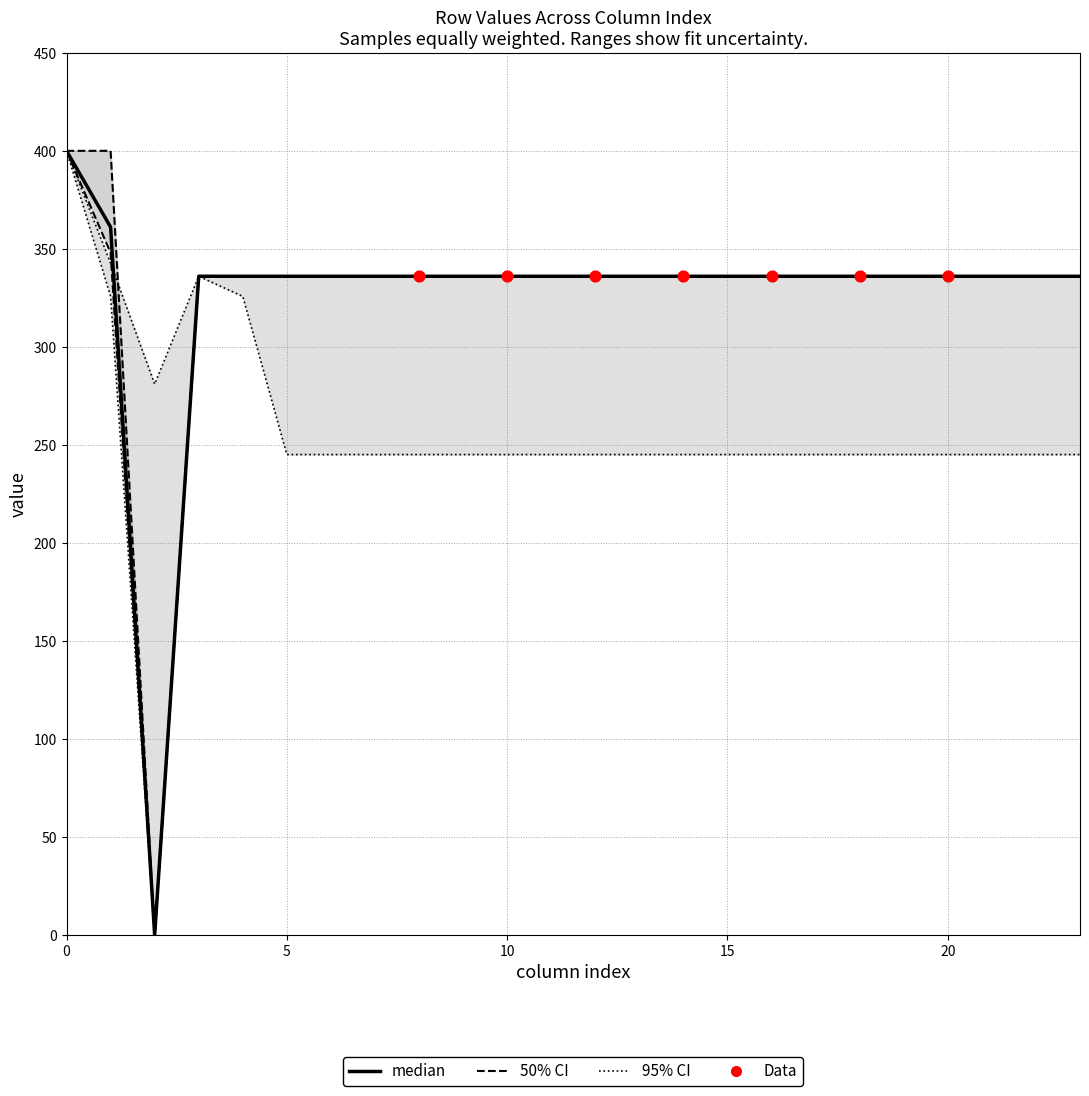

At how many categories does at least one series exceed 266?

24